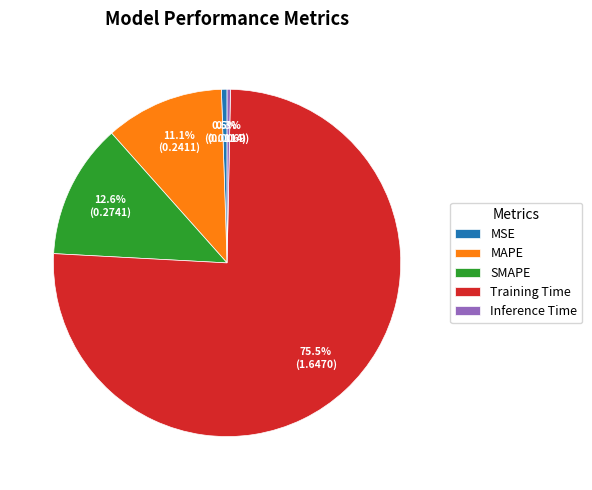

Is the sum of Training Time and MAPE greater than half?

Yes